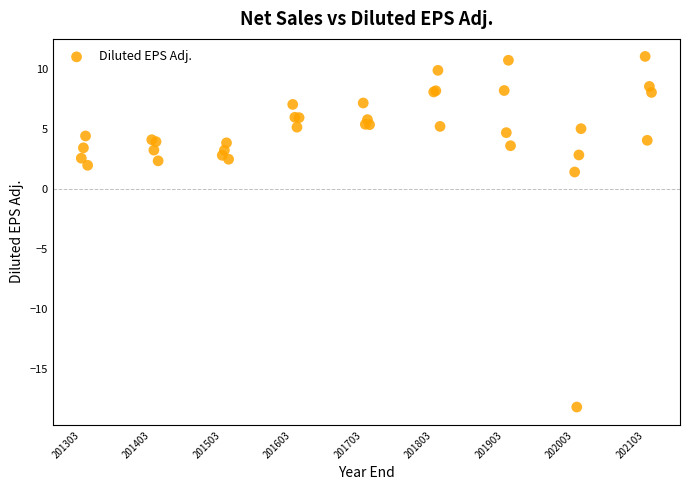

What Y value in the scatter plot is closest to -3?

1.4